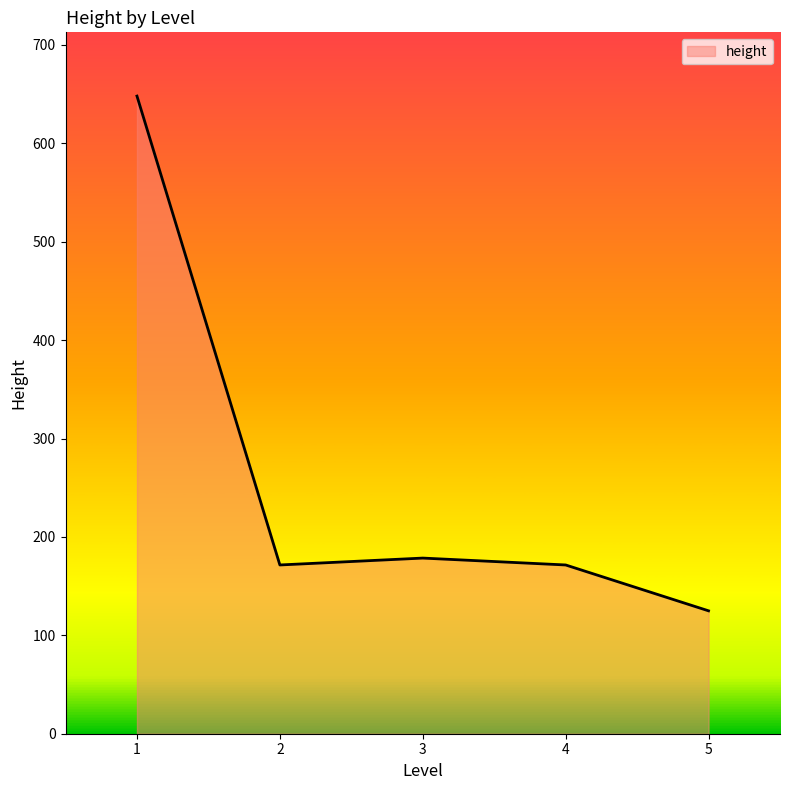

What is the sum of all values?

1294.4